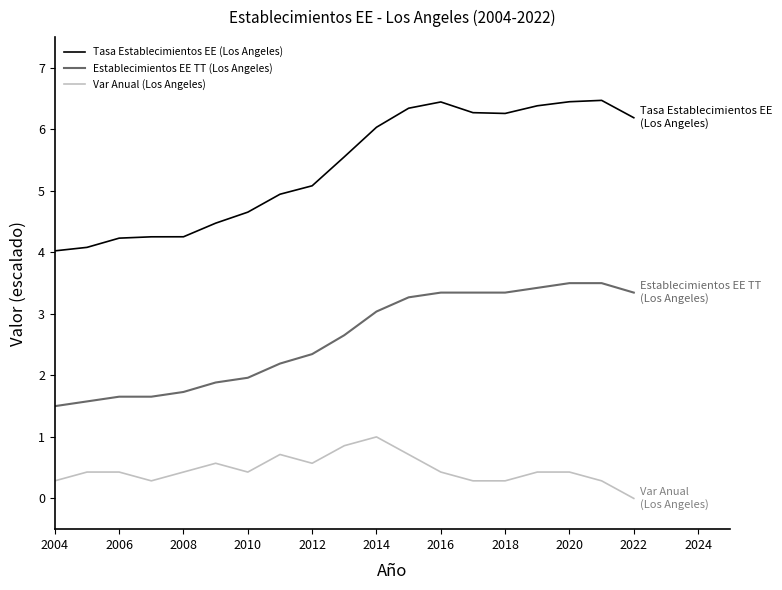

What is the difference between the maximum and minimum values in the Var Anual (Los Angeles) series?

1.0